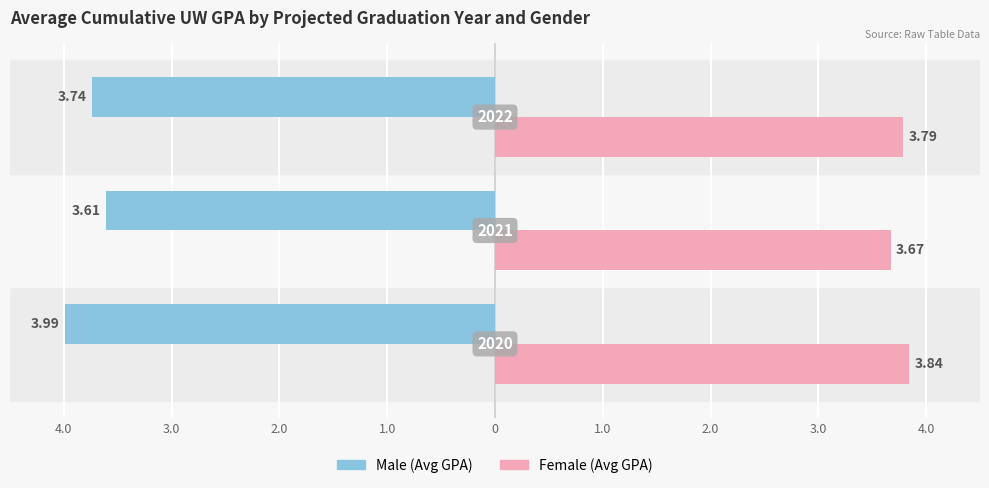

What are all the series names shown in the legend?

Male (Avg GPA), Female (Avg GPA)